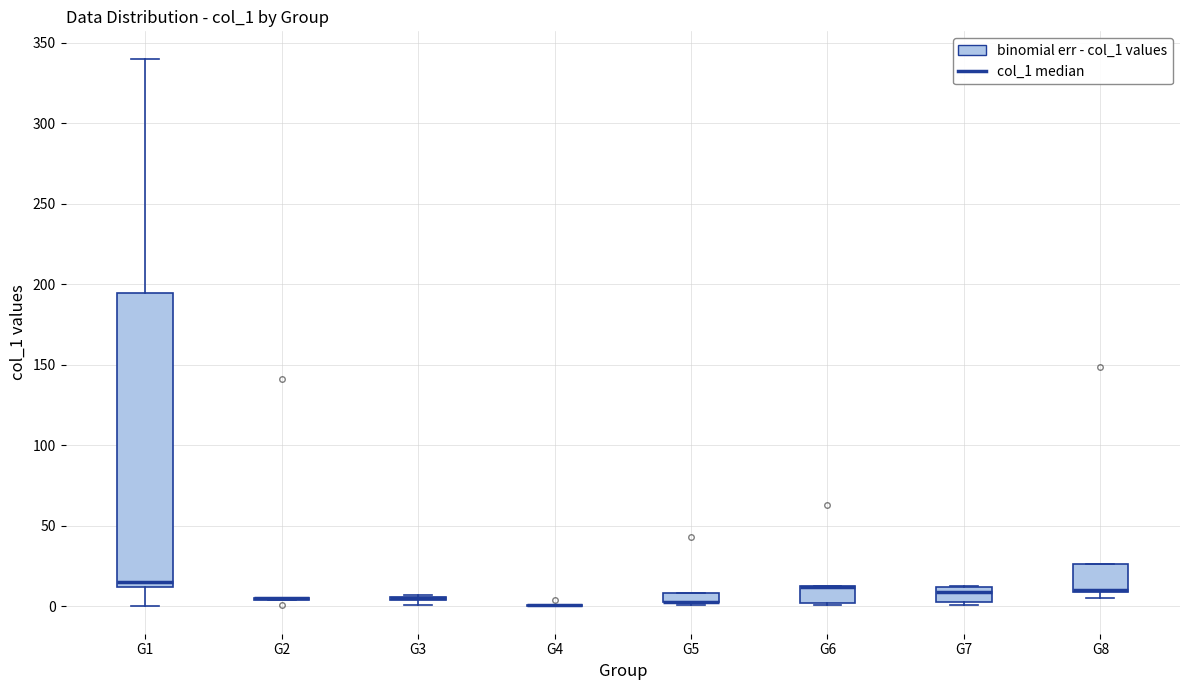

Where is the lower edge of the box for G5 on the y-axis? The values are not printed on the chart, so give them approximately, as read against the axis.

5